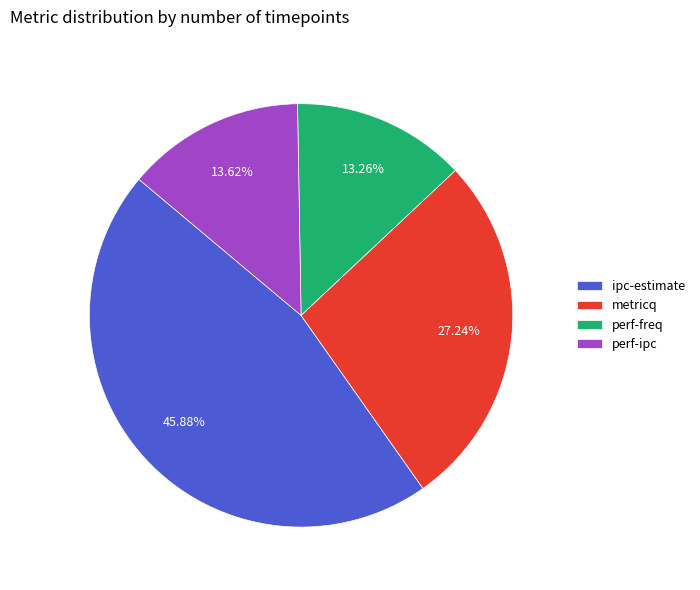

To the nearest percent, what percentage of the pie is ipc-estimate?

46%